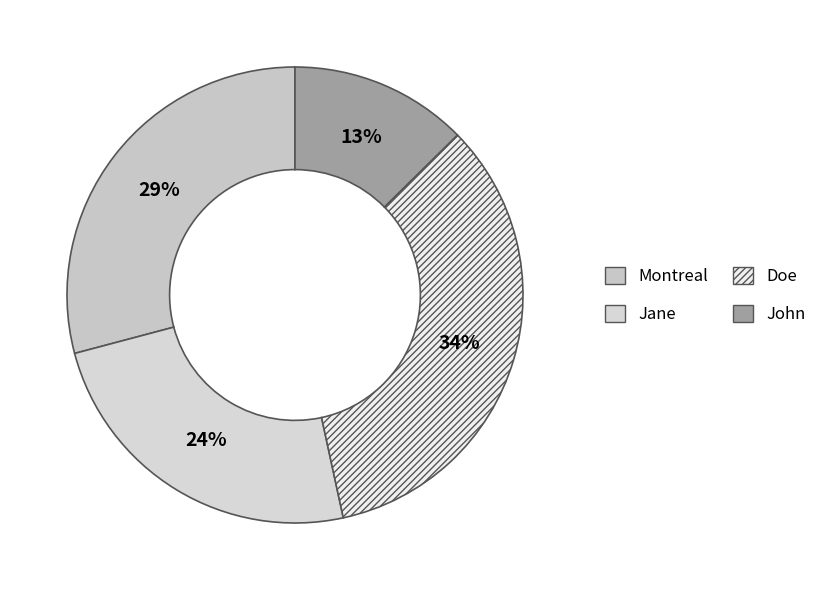

To the nearest percent, what portion does John represent?

13%